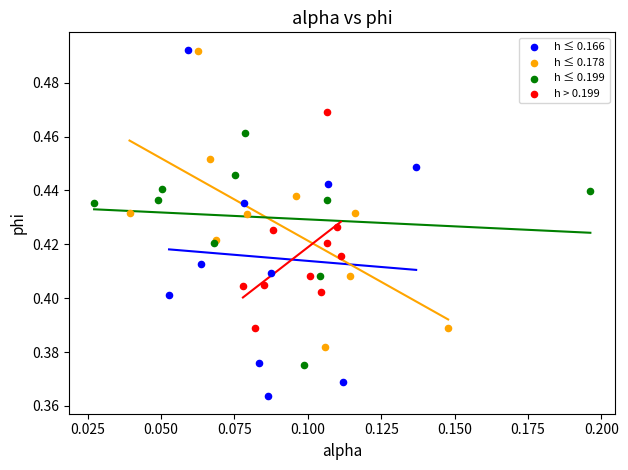

Which series contains the lowest Y value?

h ≤ 0.166